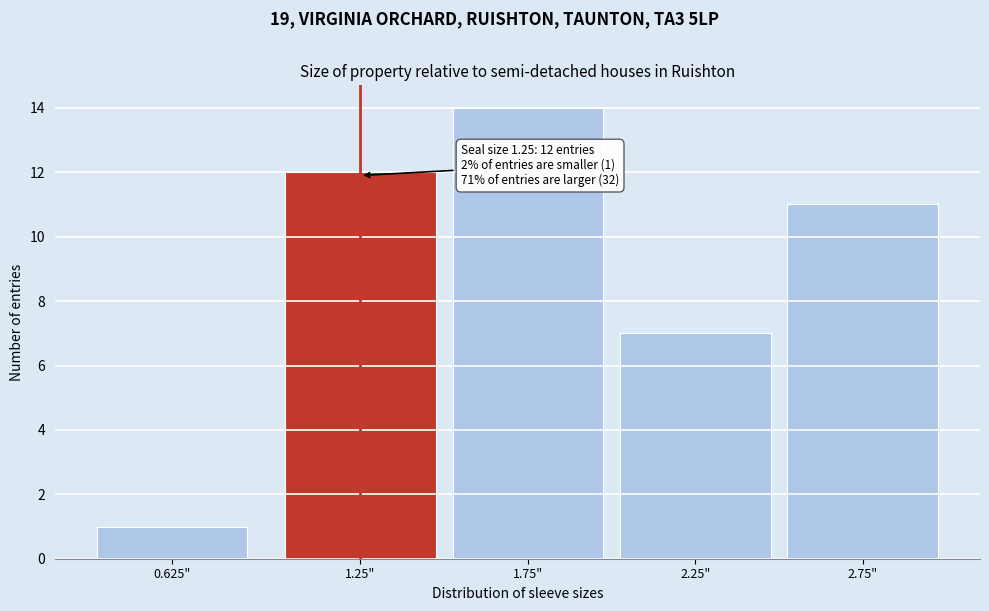

Reading right to left, what are all the values shown in this chart?

2.75"=11	2.25"=7	1.75"=14	1.25"=12	0.625"=1